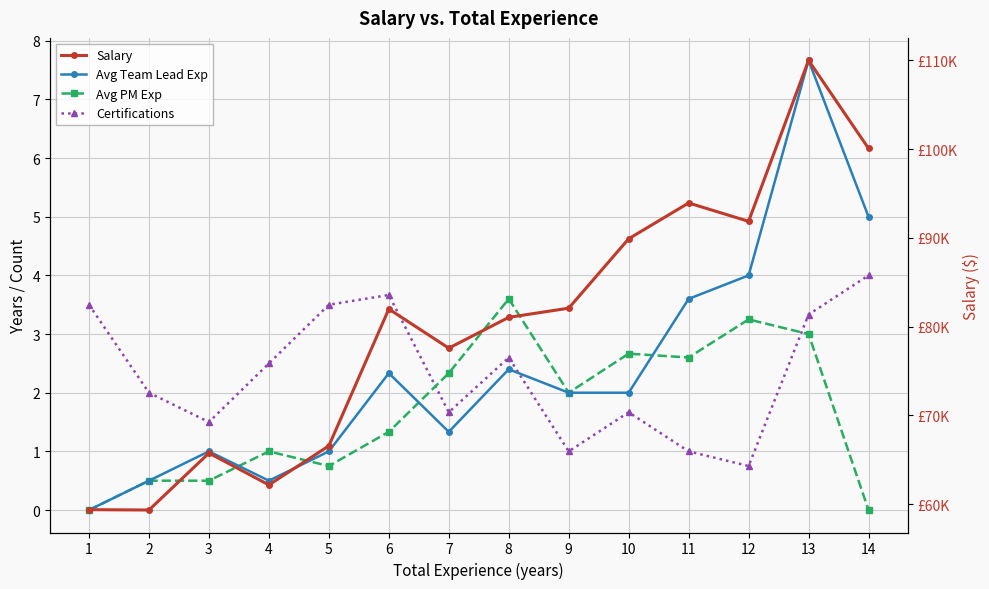

At which label does Avg Team Lead Exp reach its minimum?

1